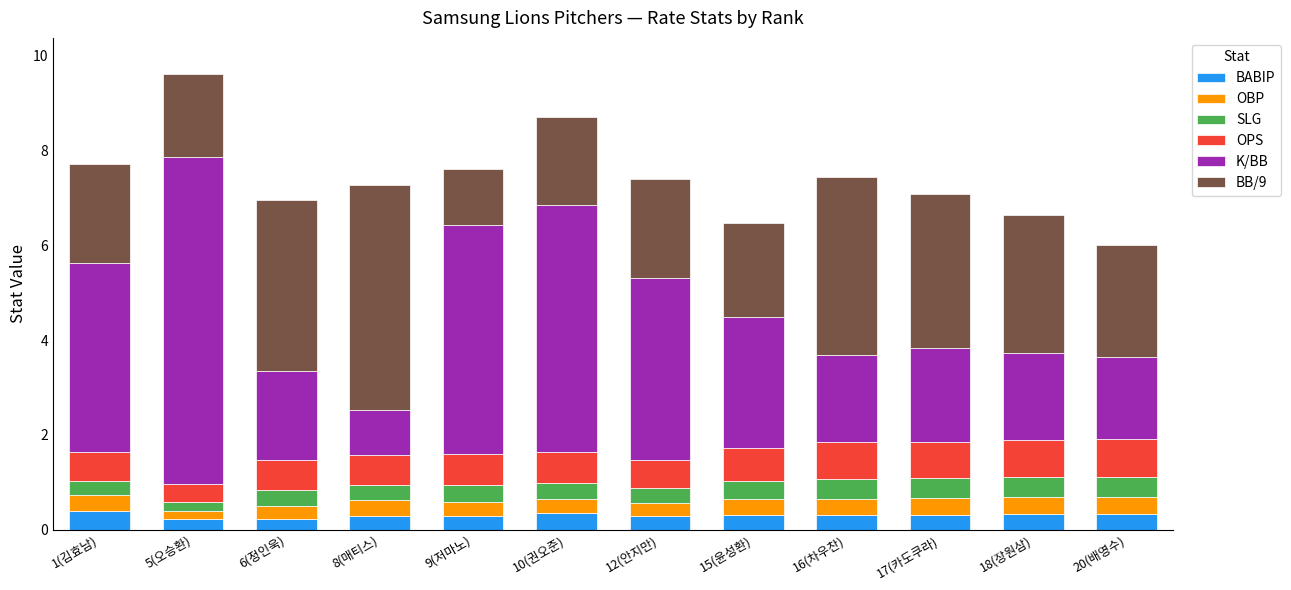

What is the sum of all BABIP values?

3.7